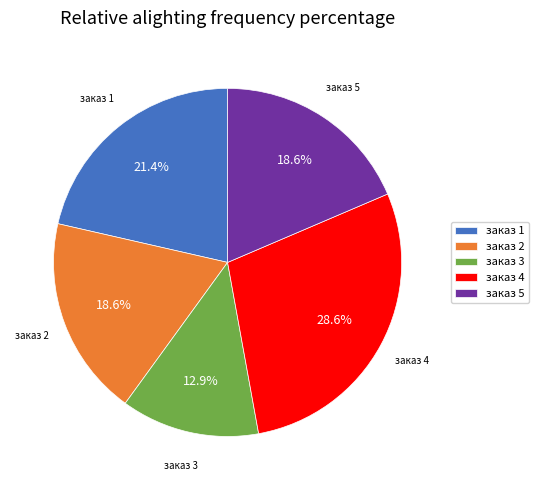

How many slices are in this pie chart?

5